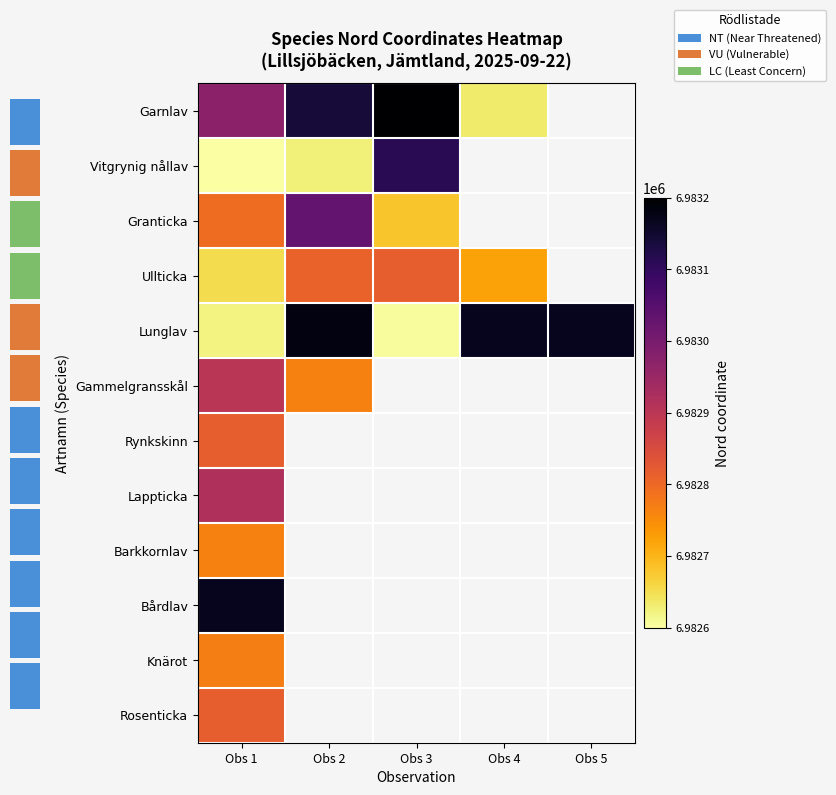

Which category has the highest value across all series?

Obs 3